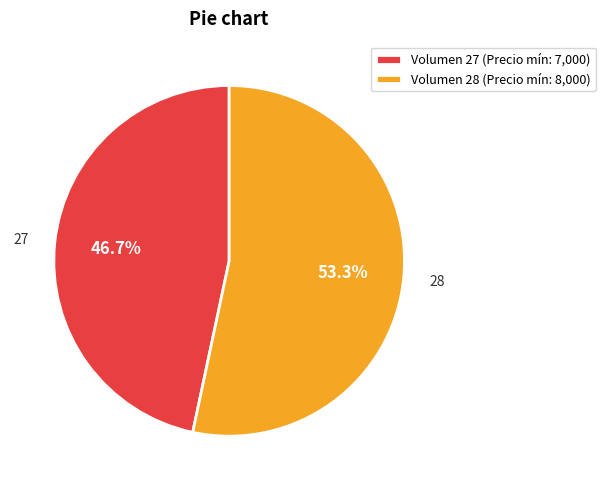

How many segments does this pie chart have?

2